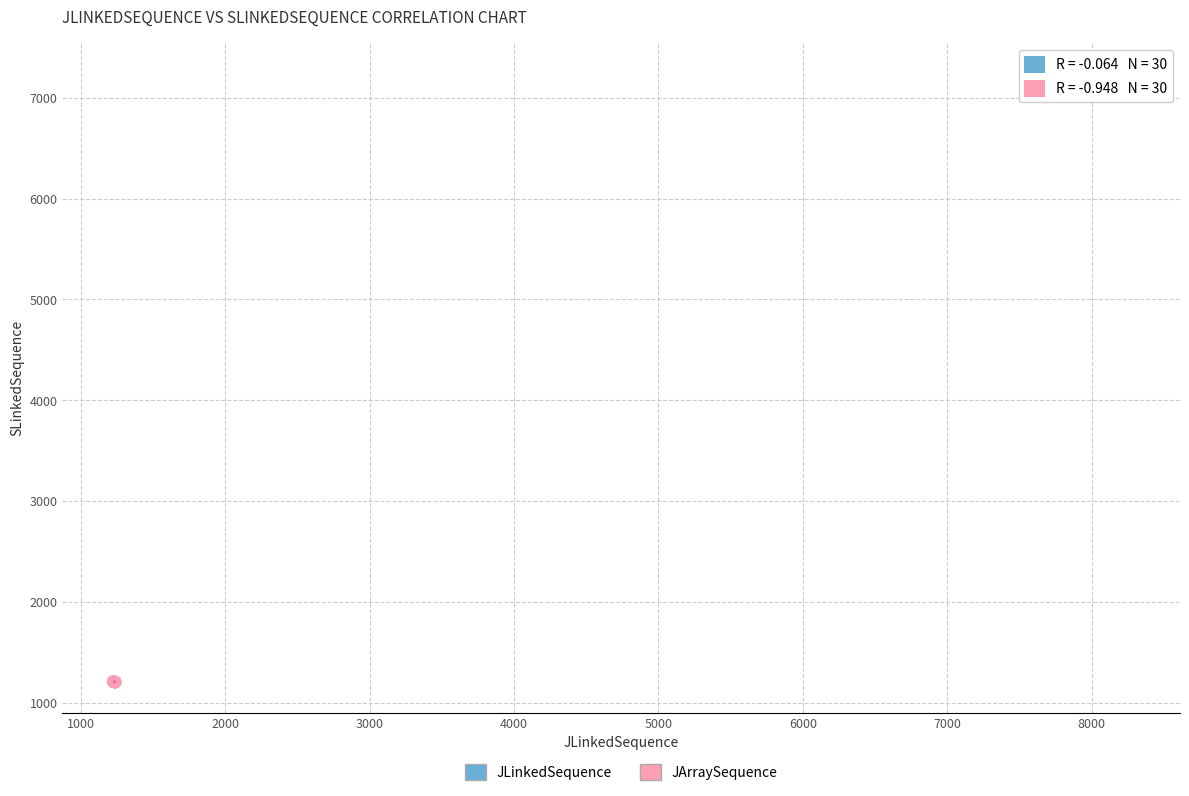

What are all the series names shown in the legend?

JLinkedSequence, JArraySequence